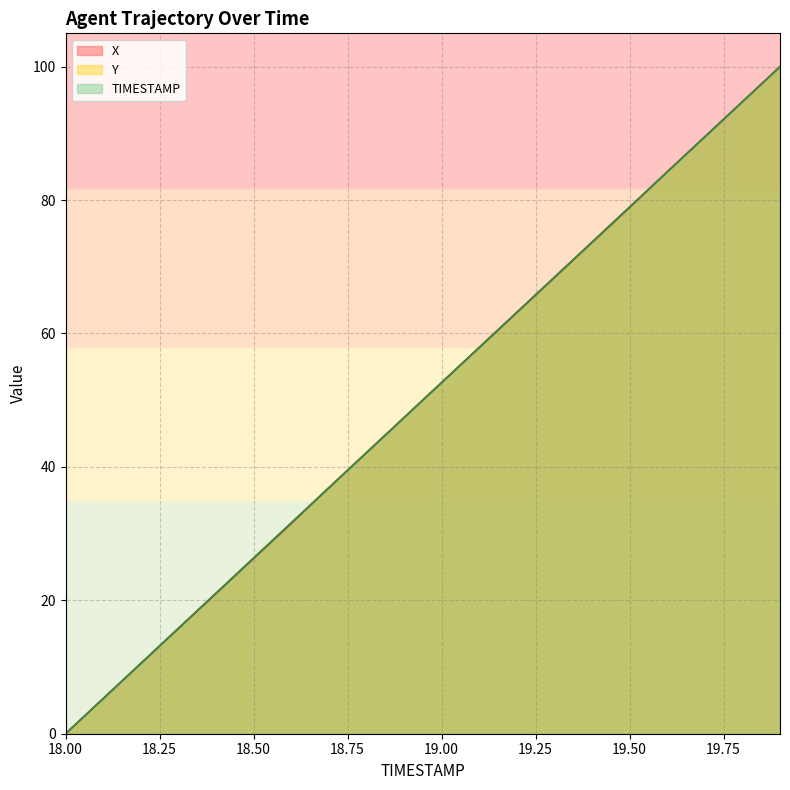

The TIMESTAMP series shows 11.3 at 18.4. True or false?

False